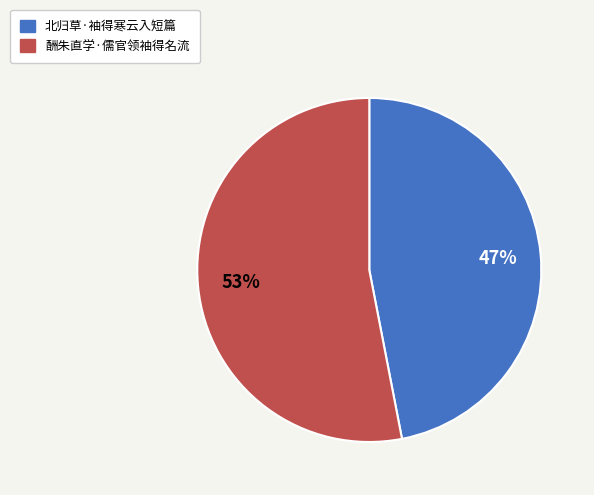

What percentage is the 酬朱直学·儒官领袖得名流 slice, to the nearest percent?

53%